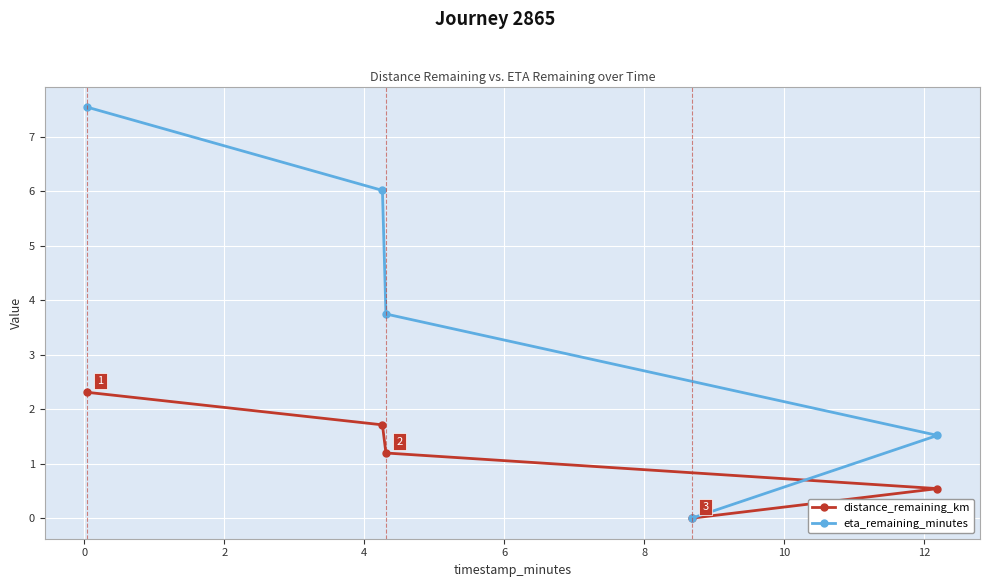

Which series has the largest total across all categories?

eta_remaining_minutes